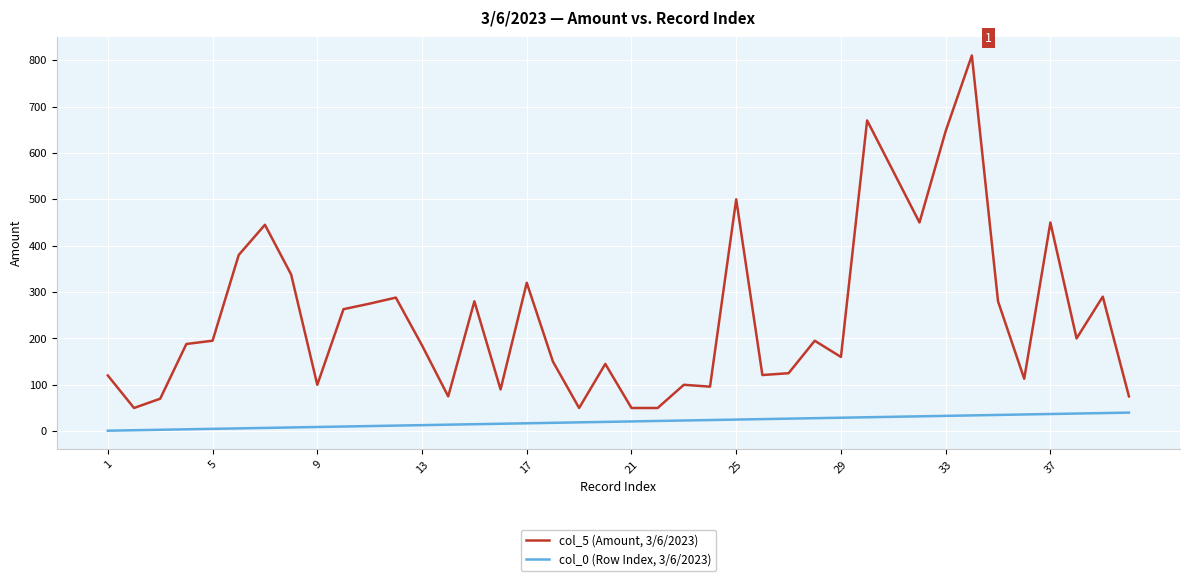

What is the difference between the maximum and second lowest values in the col_0 (Row Index, 3/6/2023) series?

38